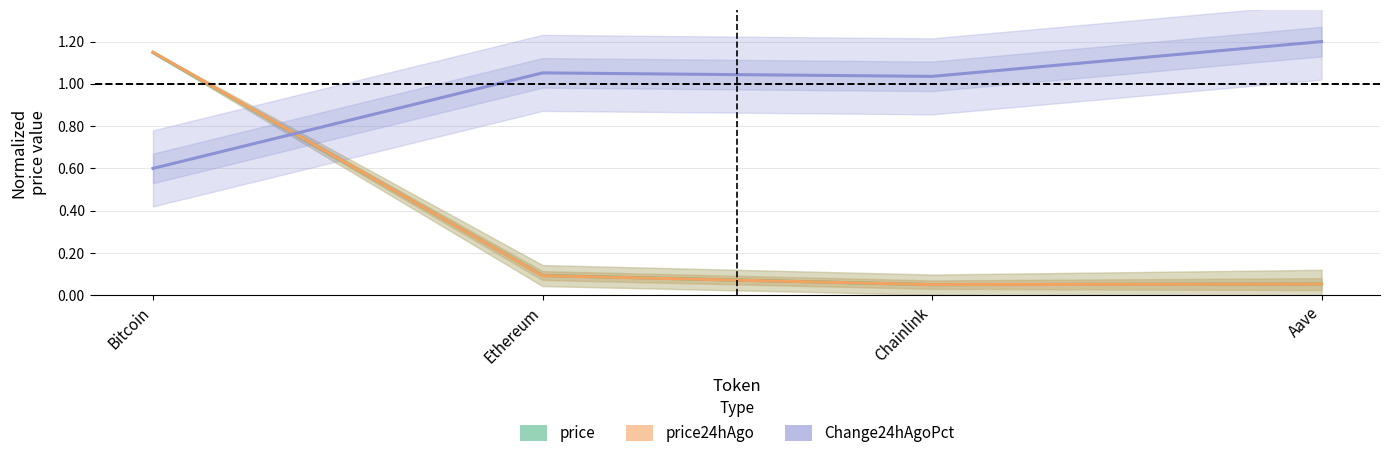

At how many categories does at least one series exceed 0?

4